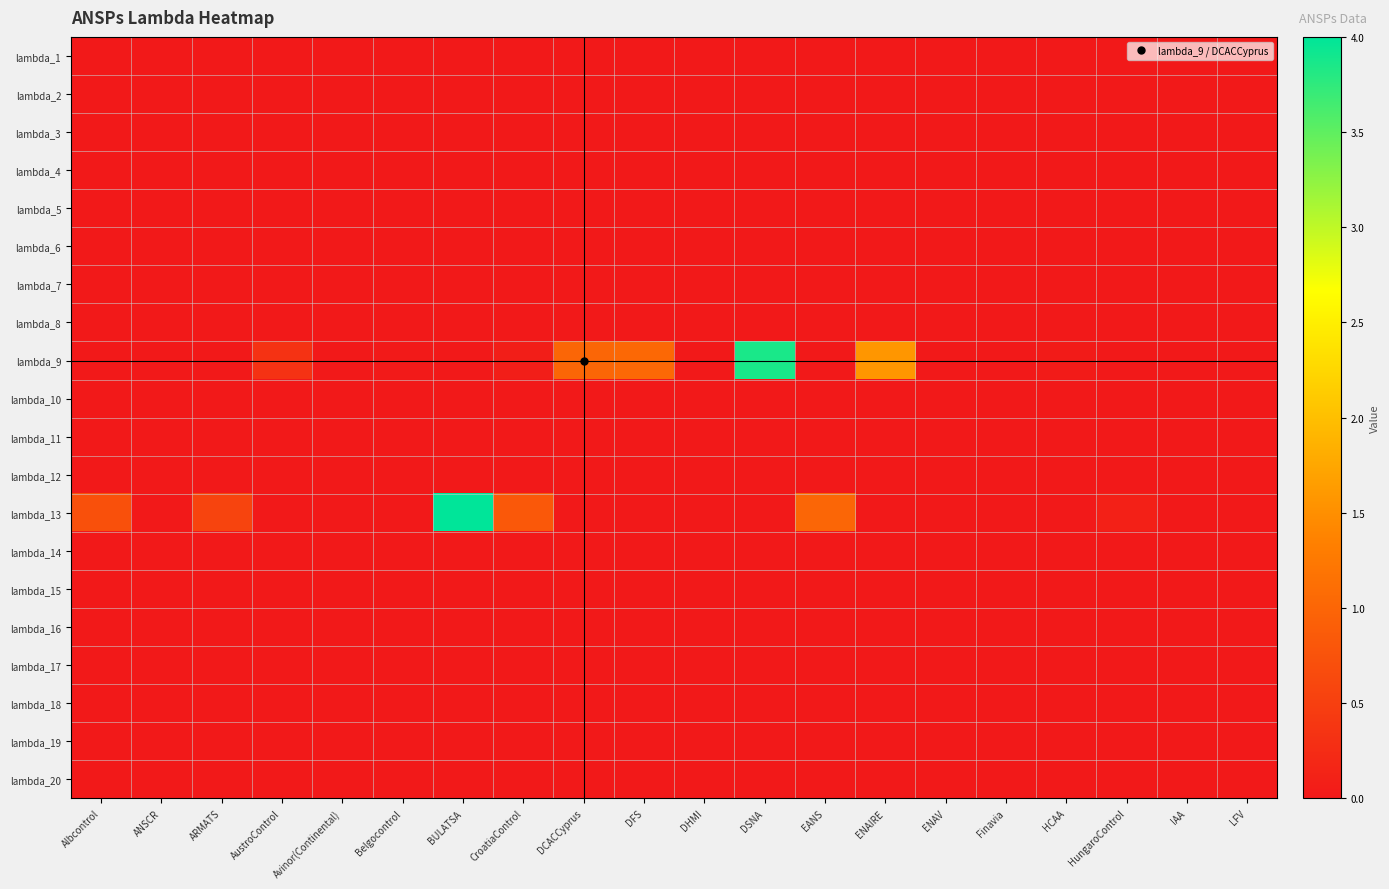

Rank the series at EANS from lowest to highest value.

lambda_1, lambda_2, lambda_3, lambda_4, lambda_5, lambda_6, lambda_7, lambda_8, lambda_9, lambda_10, lambda_11, lambda_12, lambda_14, lambda_15, lambda_16, lambda_17, lambda_18, lambda_19, lambda_20, lambda_13